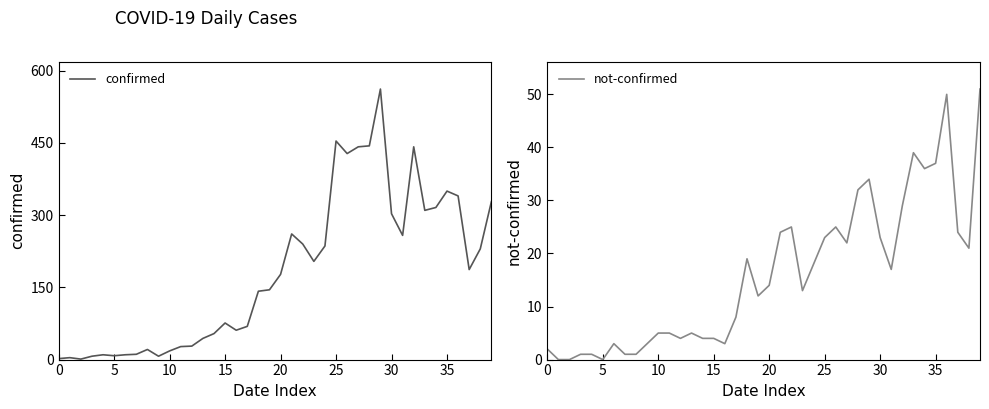

The value of not-confirmed at 25 is 23. True or false?

True